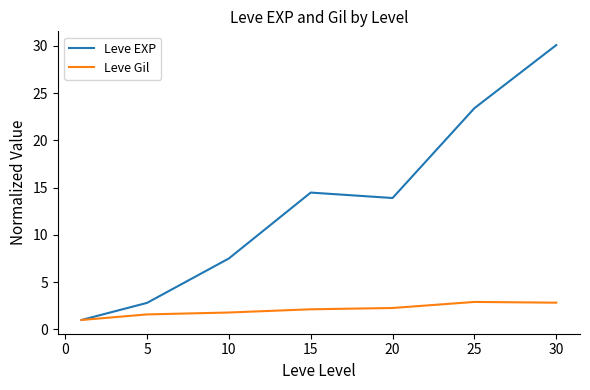

True or false: Leve EXP has more than 2 interior local peaks.

False